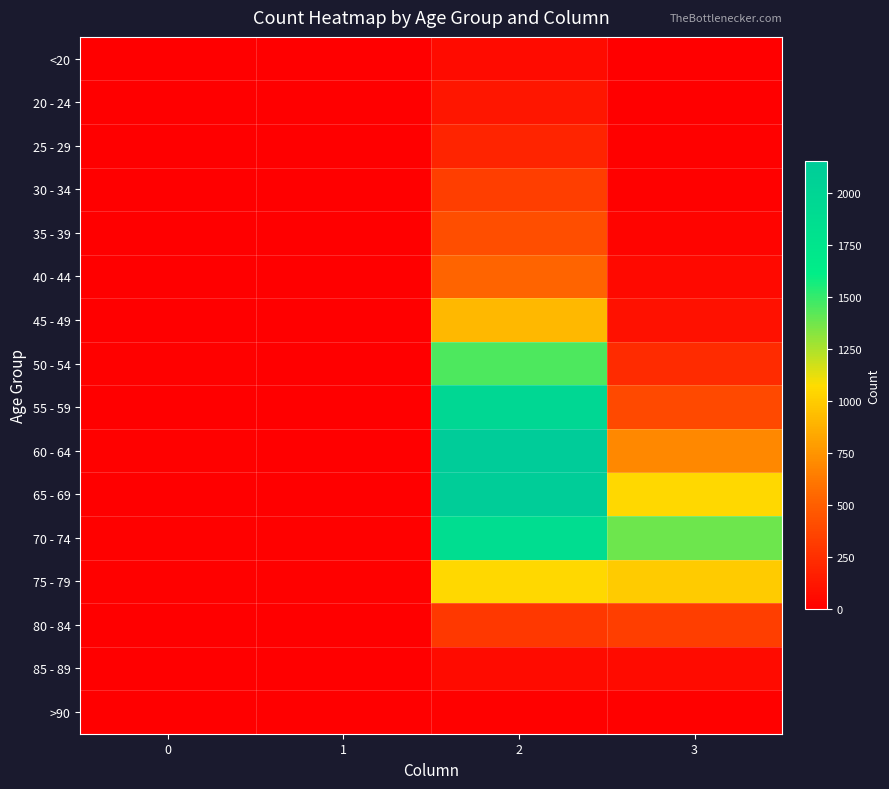

Which series changed the most between 2 and 3?

55 - 59